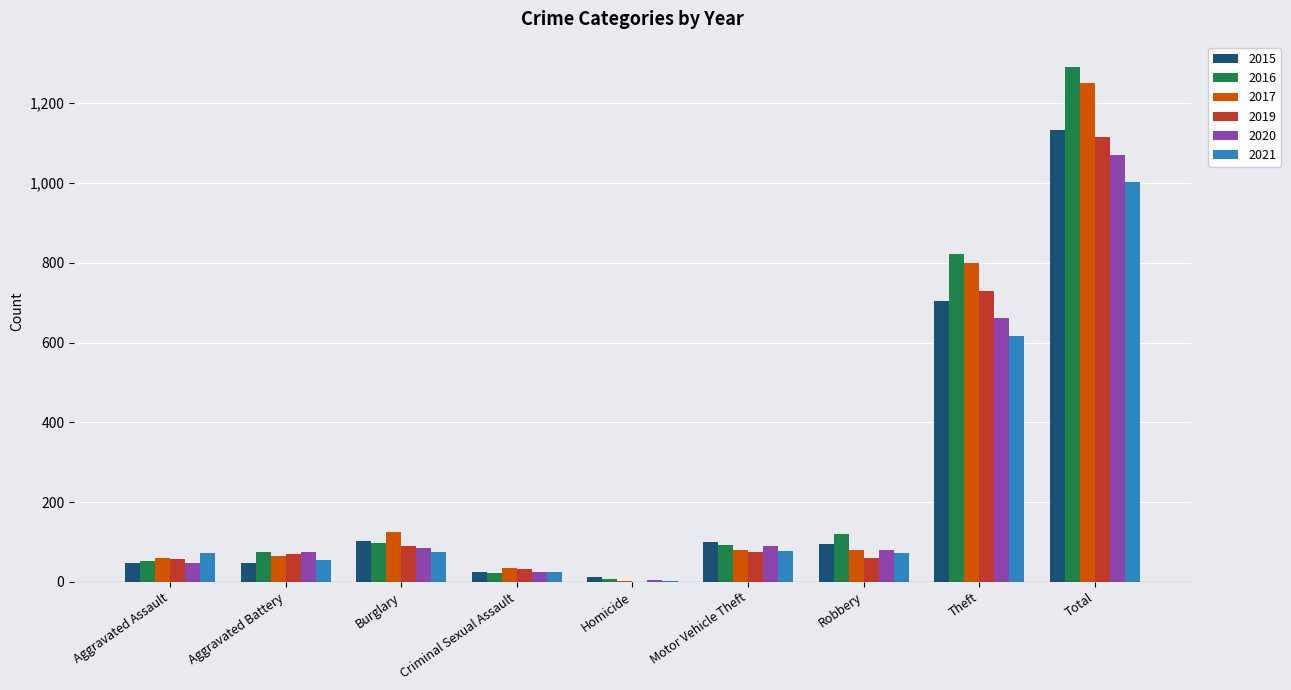

At which category is the sum across all series the highest?

Total